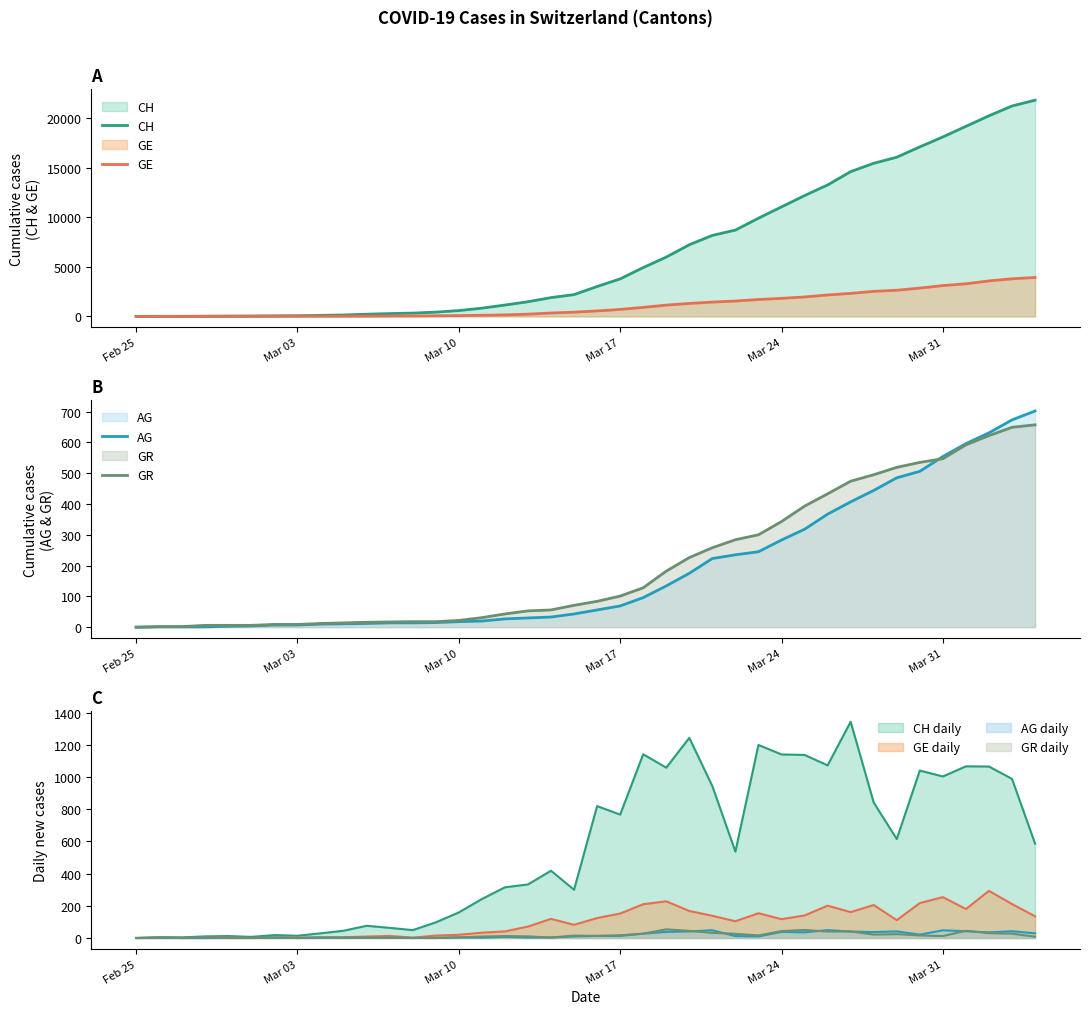

What are all the series names shown in the legend?

CH, GE, AG, GR